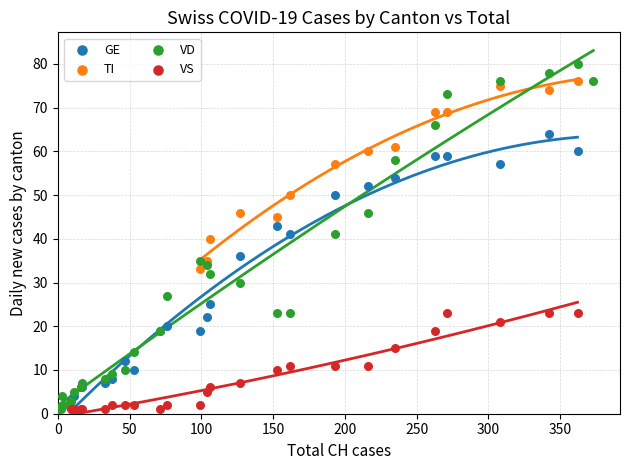

Which series reaches the maximum Y coordinate?

VD